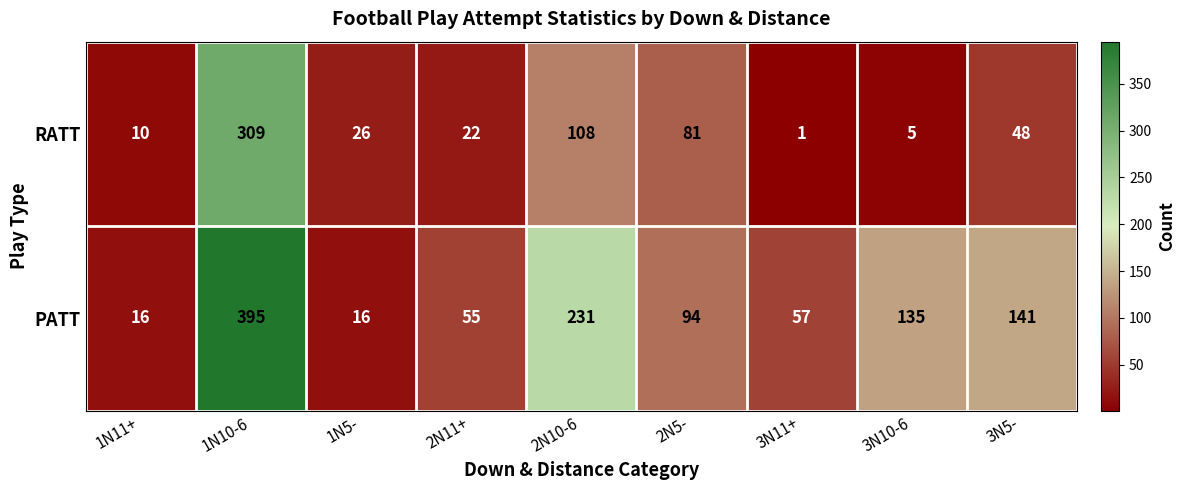

Which series has the largest range (max minus min)?

PATT